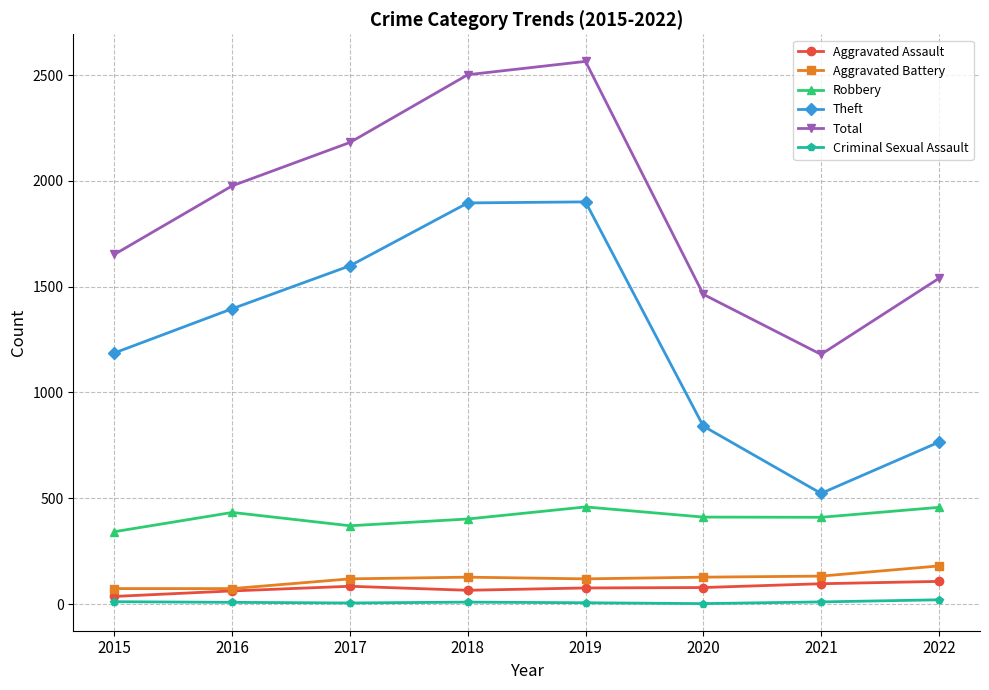

Is it true that Robbery equals 411 at 2020?

True